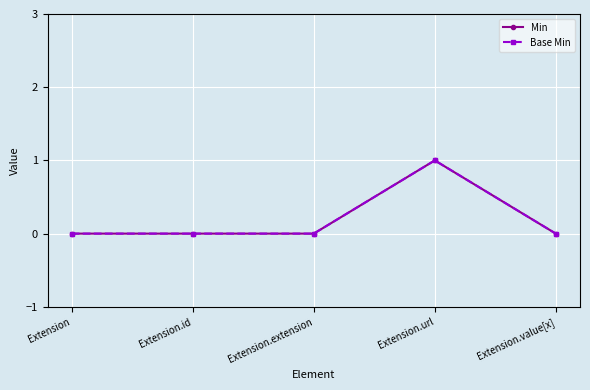

The value of Min at Extension.extension is 0. True or false?

True